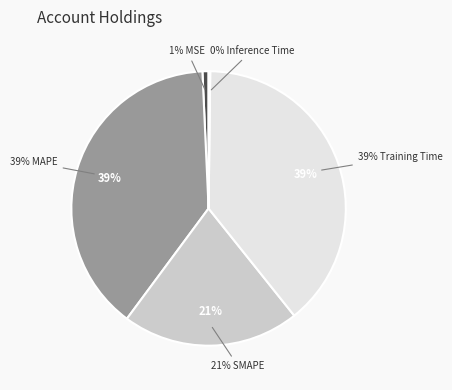

To the nearest percent, what is the combined percentage of MAPE and SMAPE?

60%